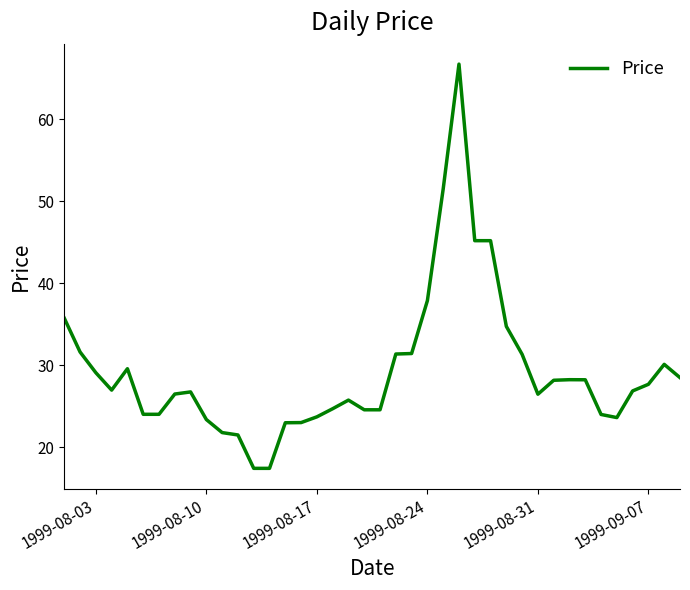

What is the minimum value shown in the chart?

17.4